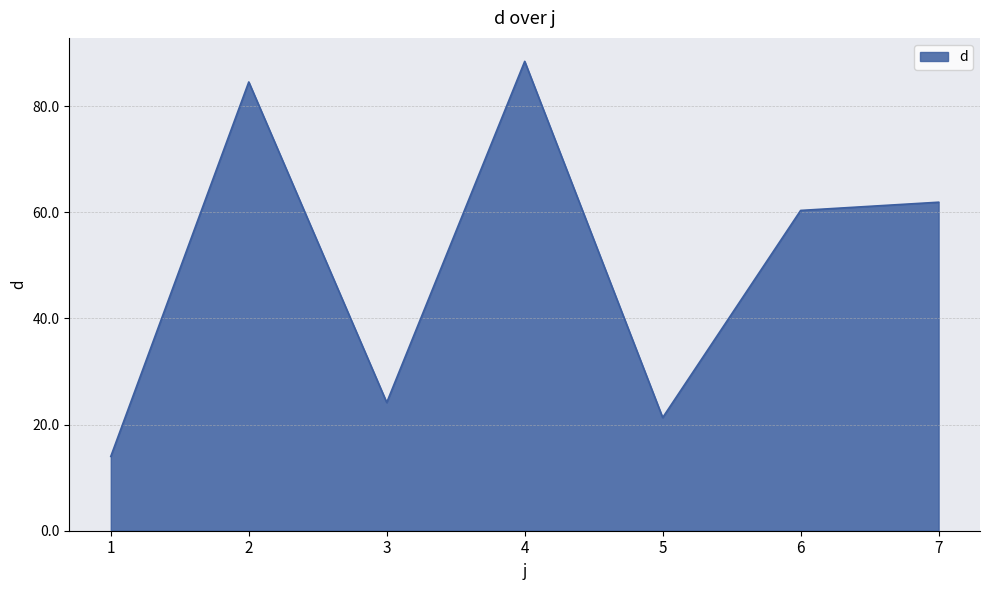

Read the value at 2.

84.6